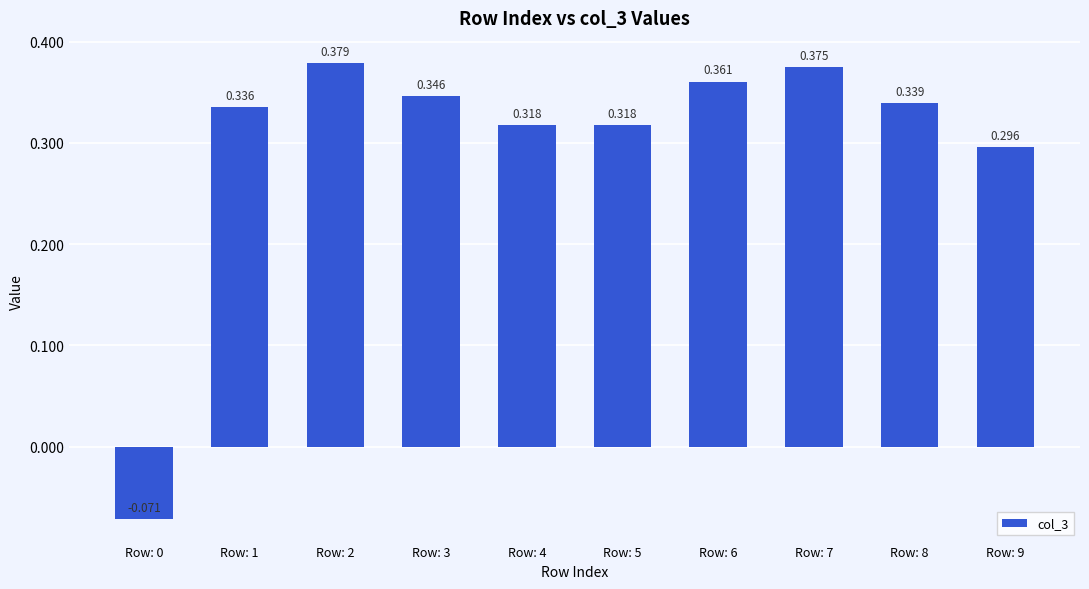

Where does the data first go above 0?

Row: 1